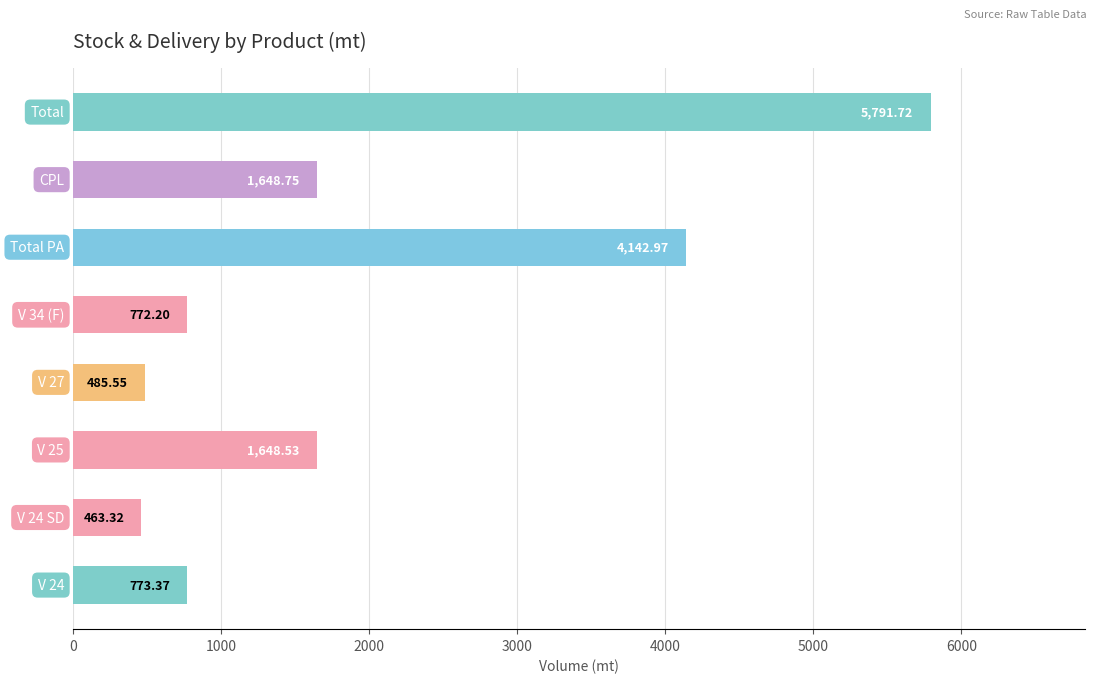

What is the average value?

1965.8